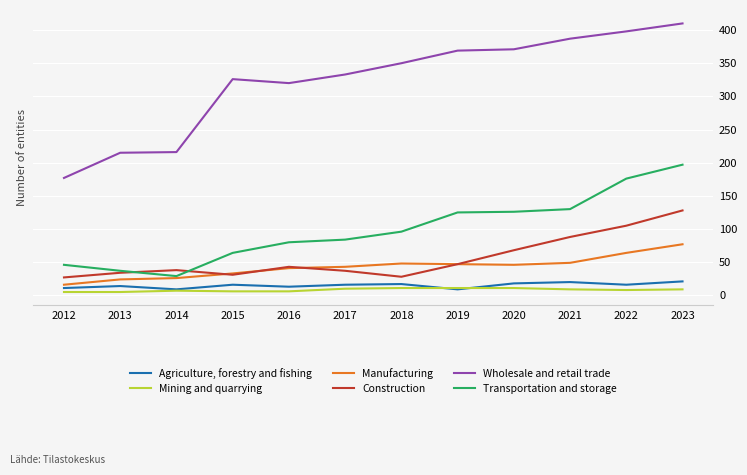

What is the difference between the second highest and minimum values in the Mining and quarrying series?

6